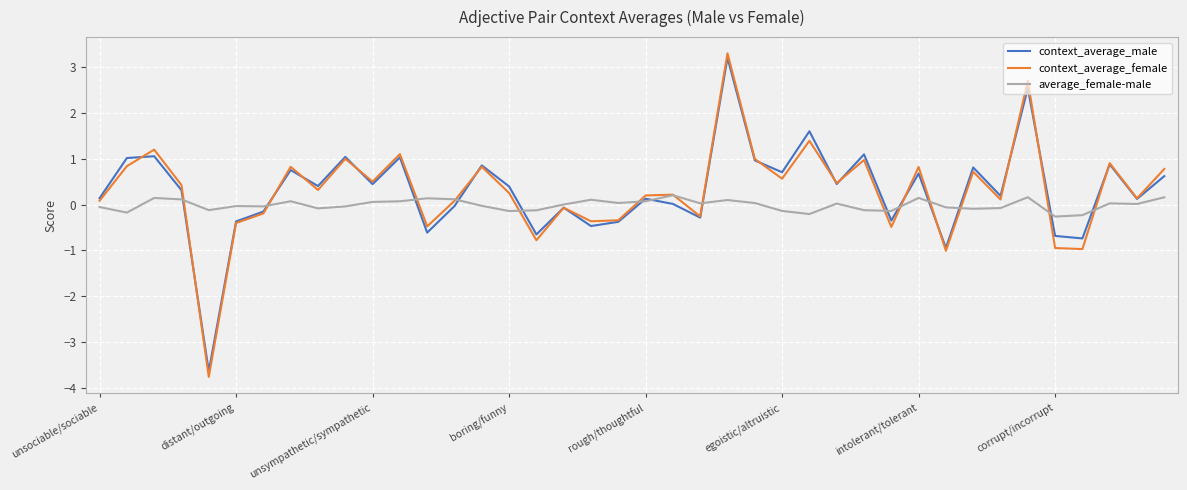

What is the smallest value displayed?

-3.8